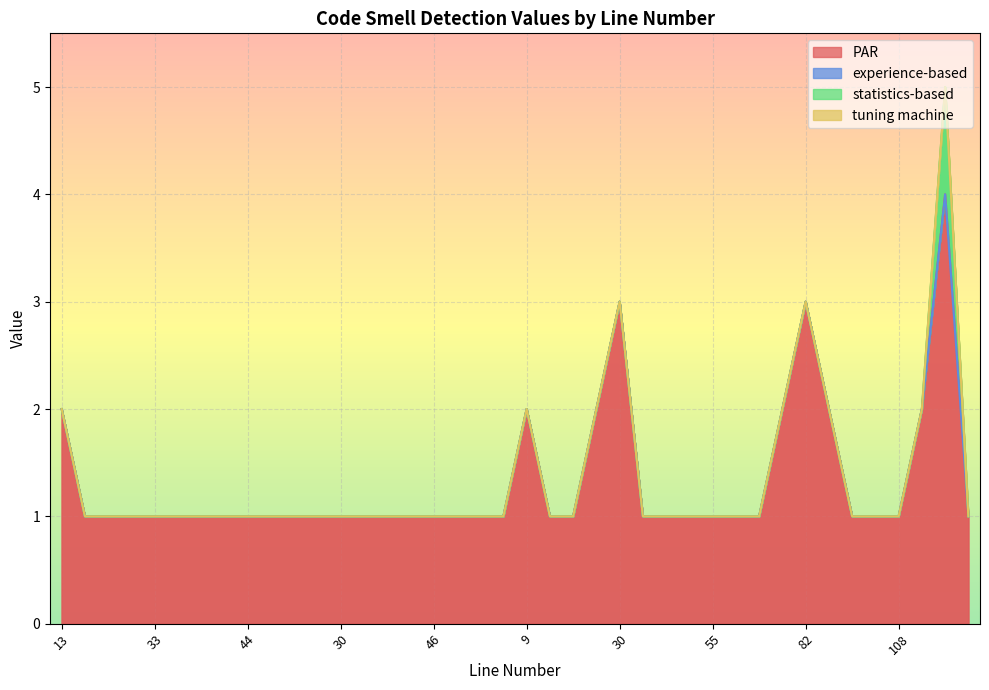

Between 41 and 57, which series saw the biggest shift?

PAR